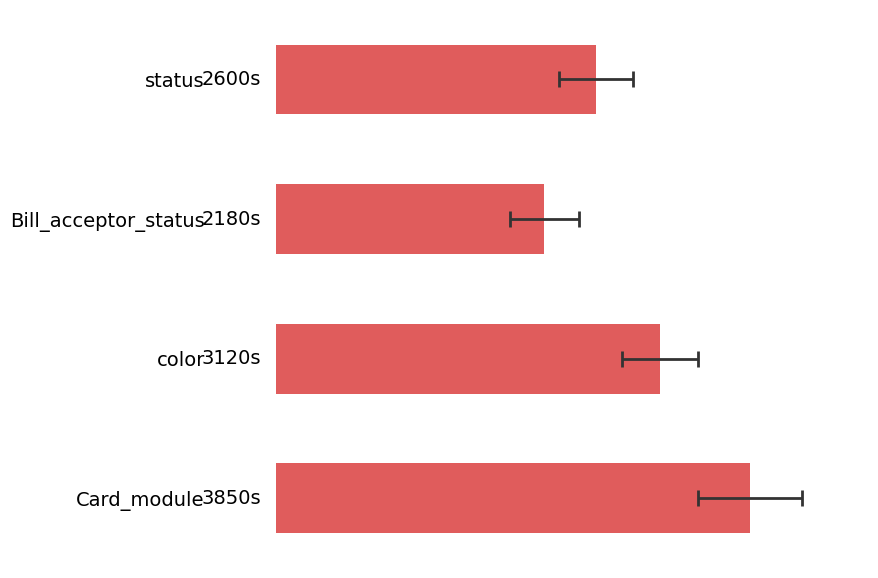

What is the difference between the second highest and second lowest values?

520